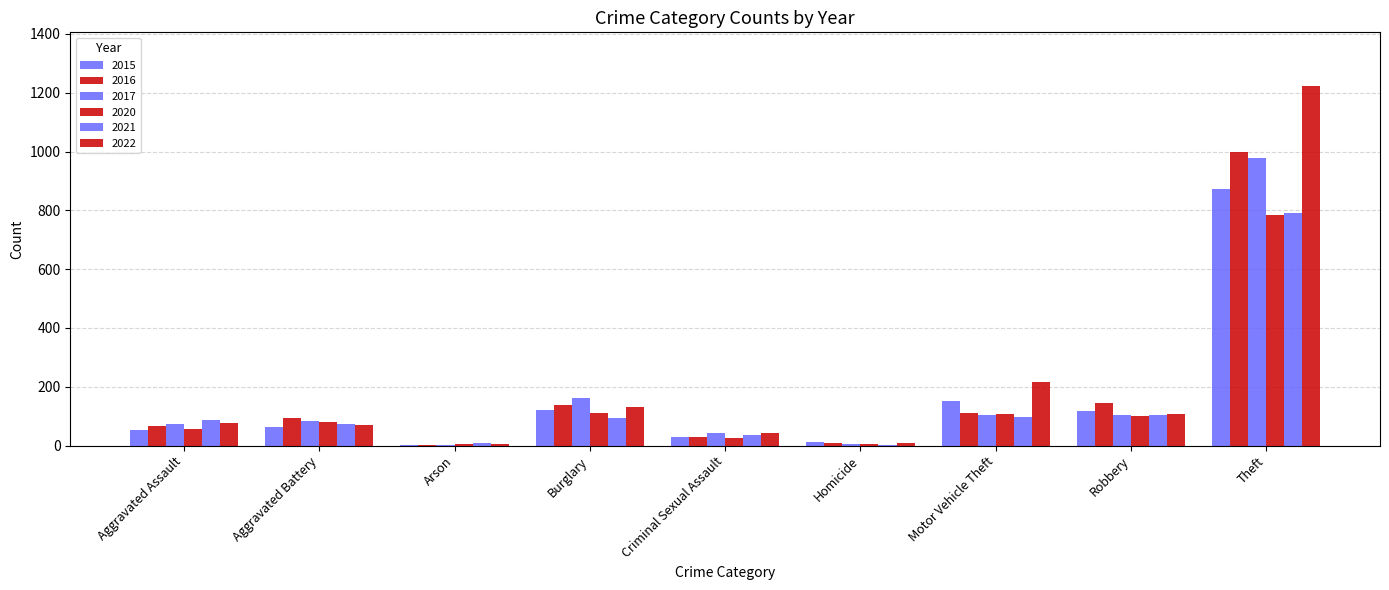

What is the difference between the maximum and minimum values in the 2020 series?

779